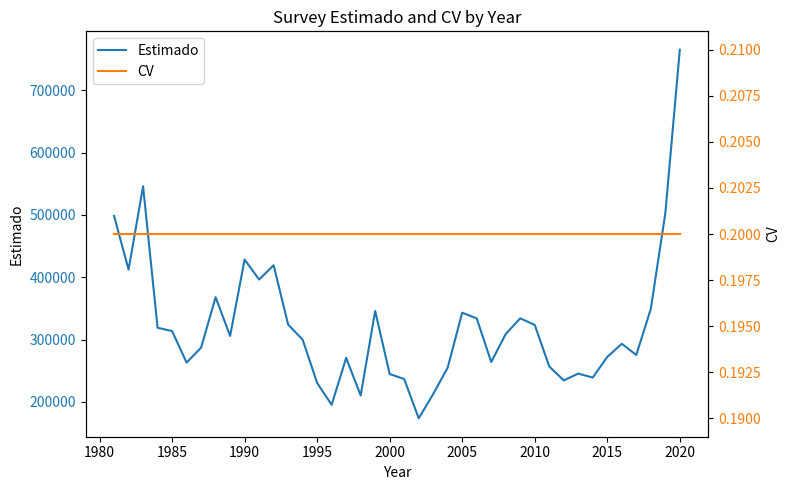

Count the number of data series in this chart.

2